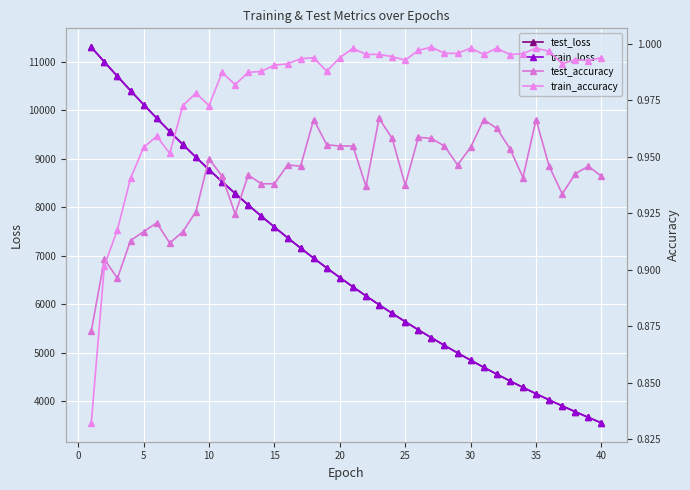

How many intersections are there between test_loss and train_loss?

1